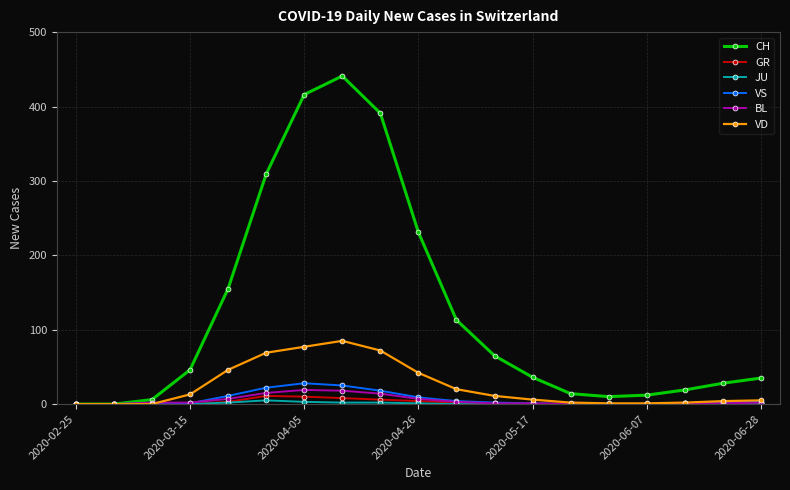

How many values in the VD series are below 6?

9